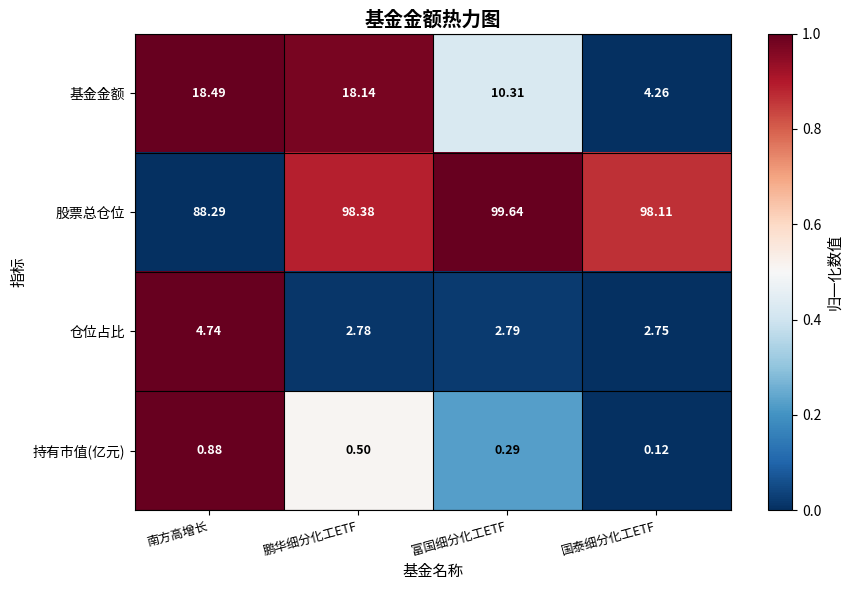

Which series has the largest total across all categories?

股票总仓位